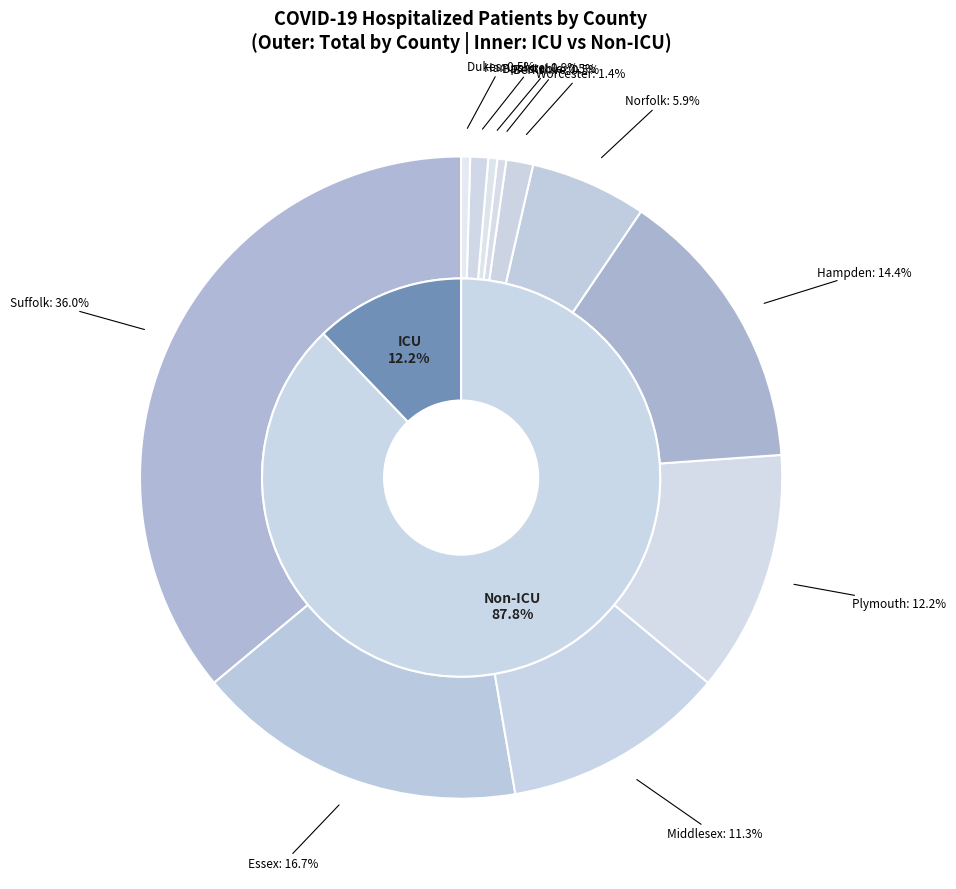

Does 3 account for over 50% of the chart?

No